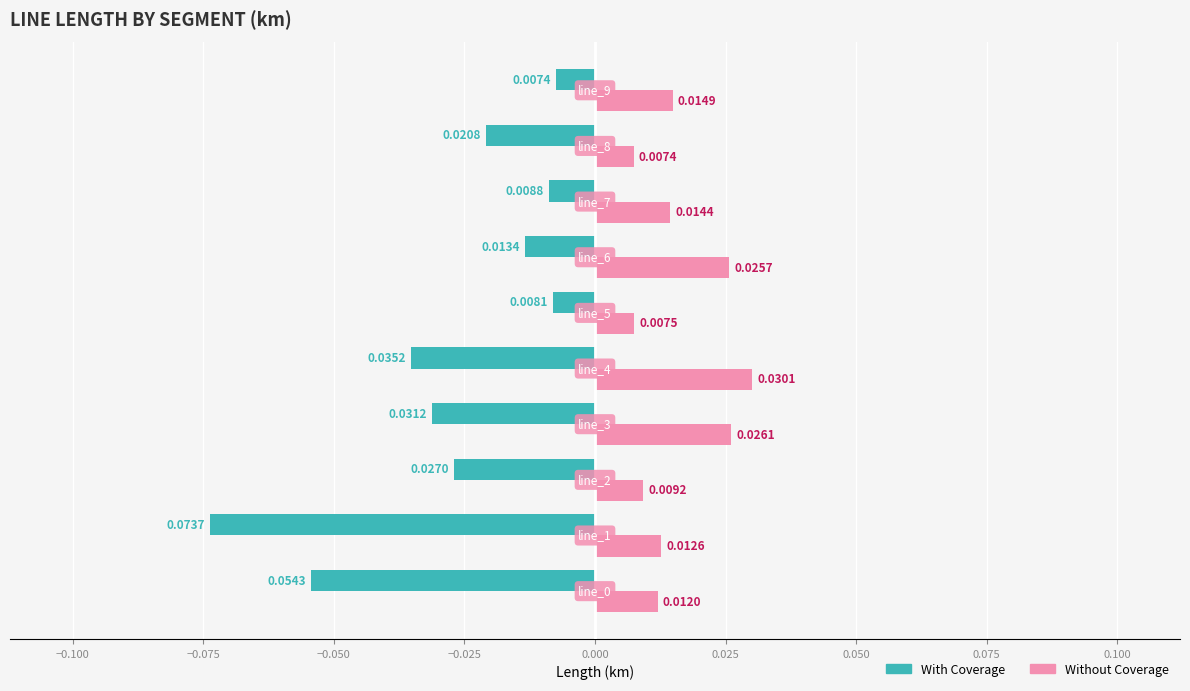

Which series has the widest spread of values?

With Coverage